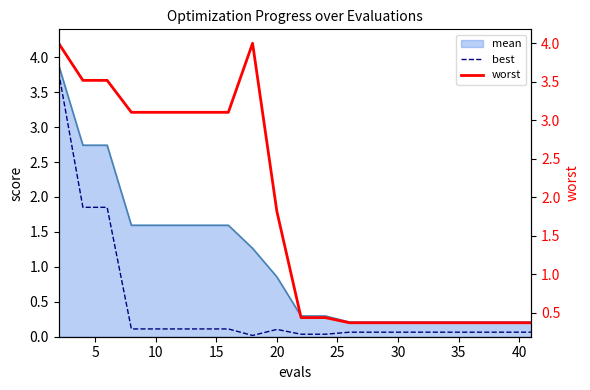

What is the sum of all worst values?

36.2